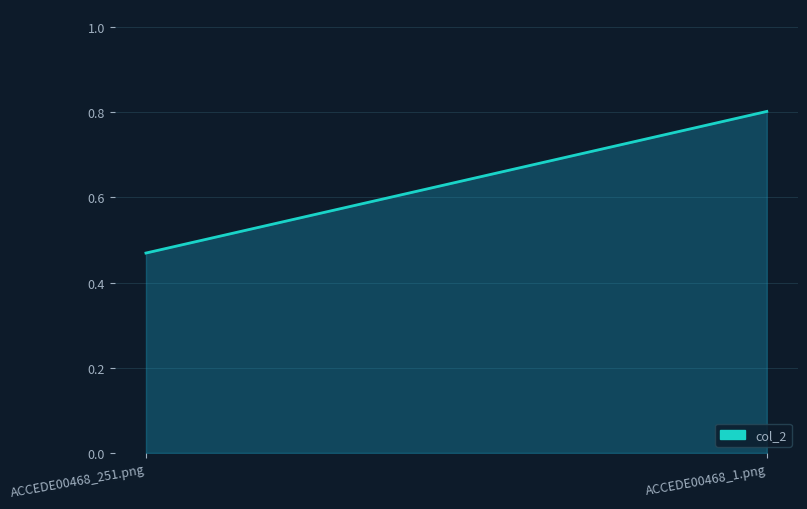

Does the chart have visible grid lines?

Yes